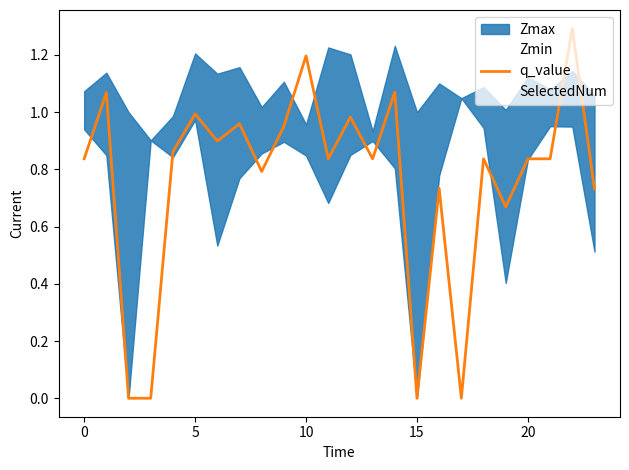

How many data points are above 0?

20